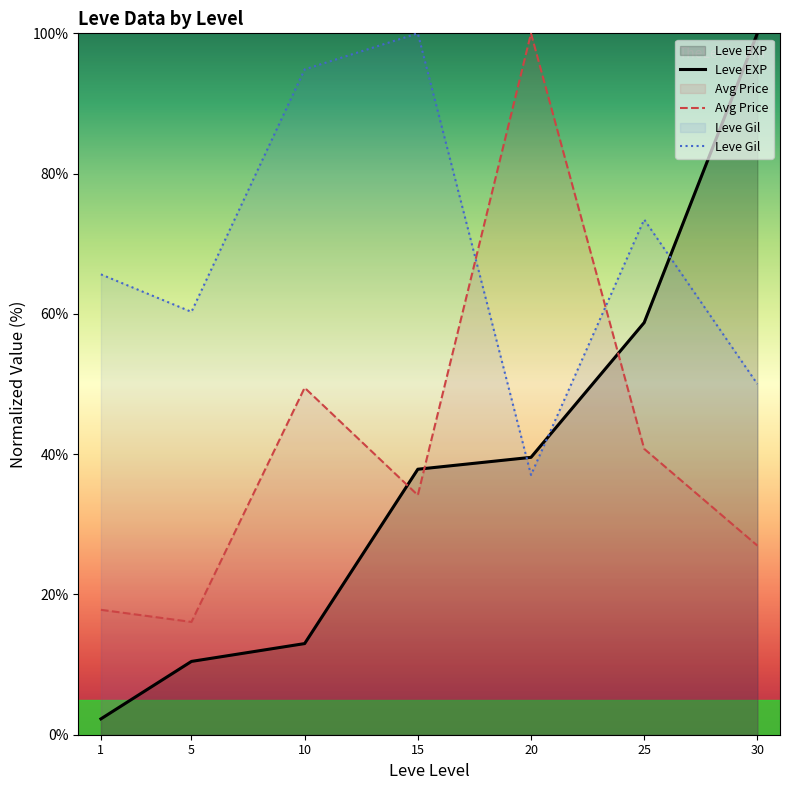

At which label is Leve Gil closest to 68?

1